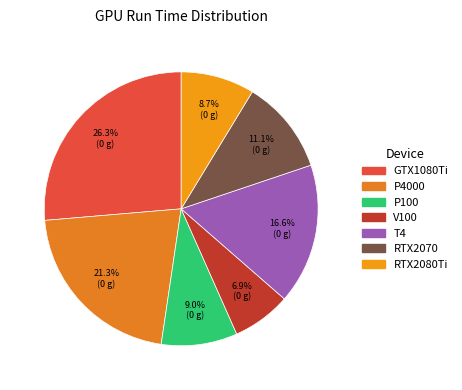

What percentage do P100 and V100 together represent?

15.9%